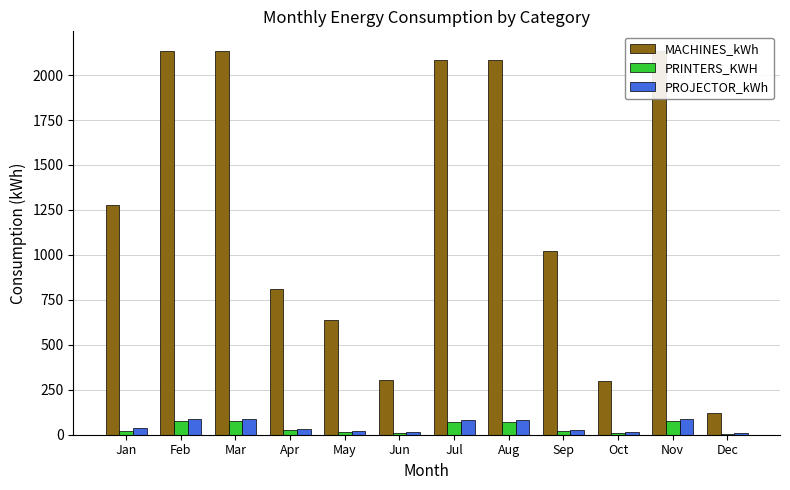

How many values in the MACHINES_kWh series are below 1277?

6